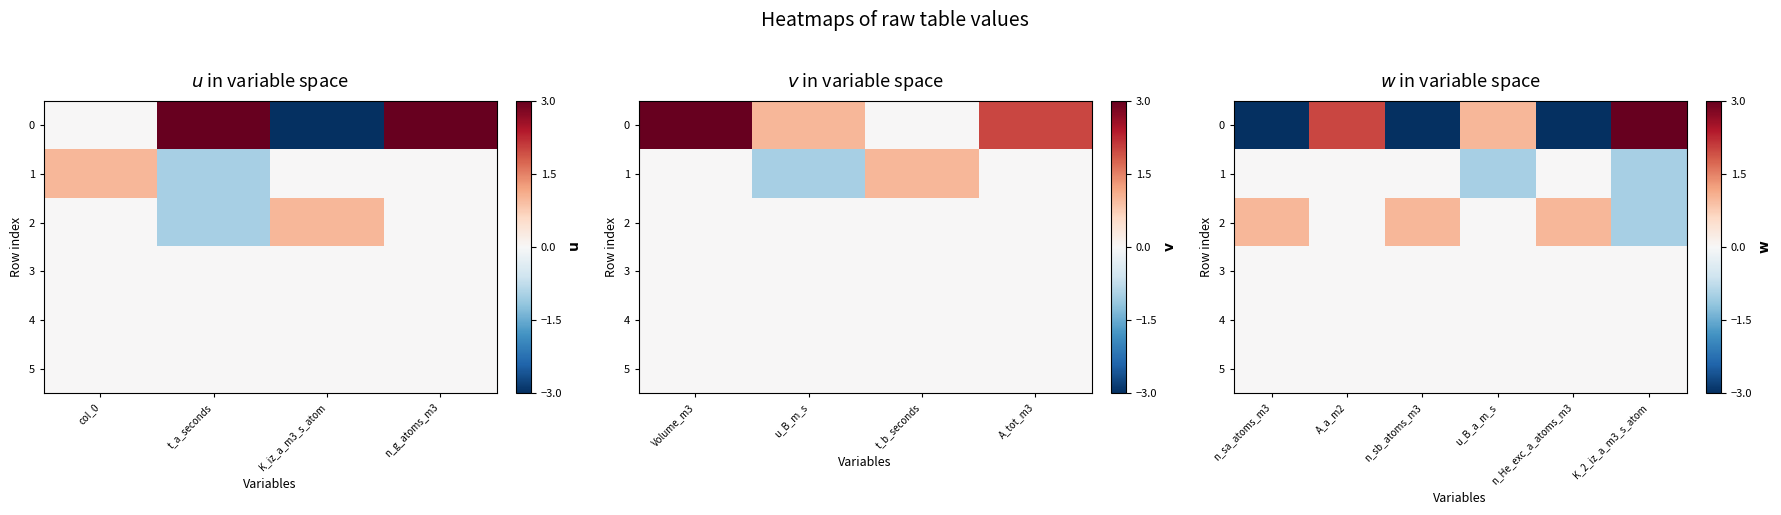

What is the minimum value for 0?

-3